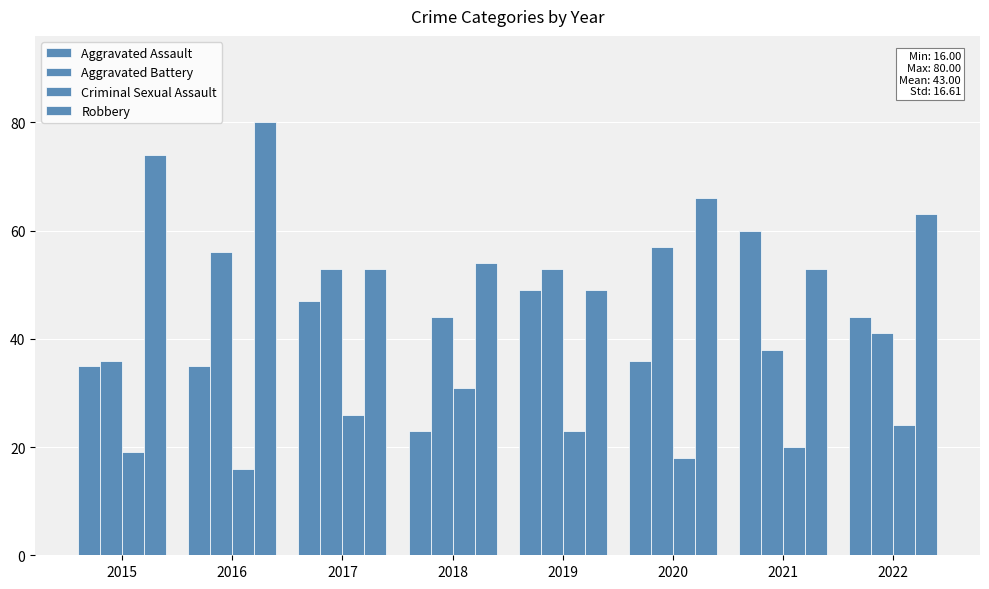

Where is Robbery nearest to the value 64?

2022